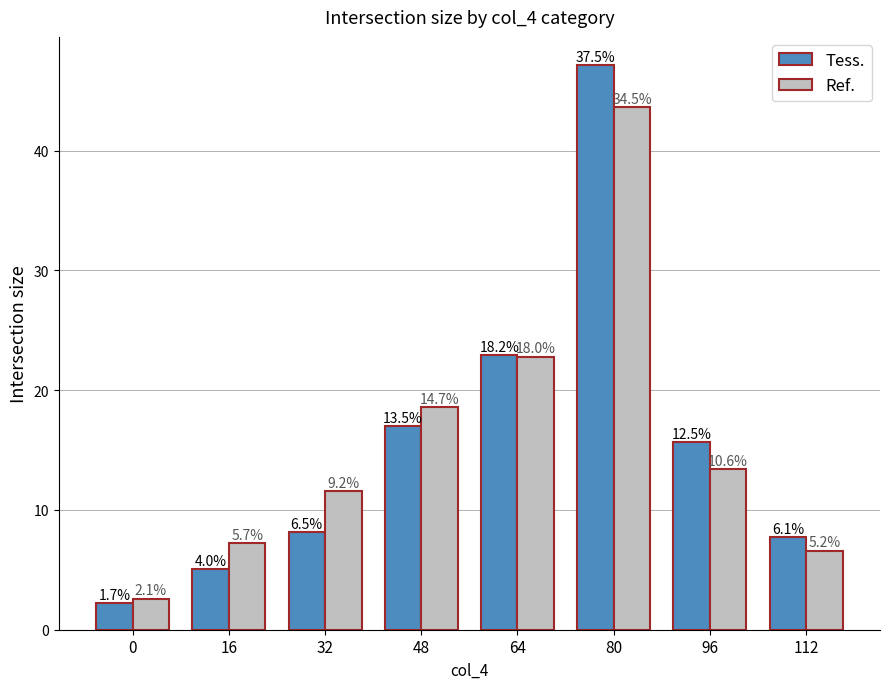

What are all the series names shown in the legend?

Tess., Ref.